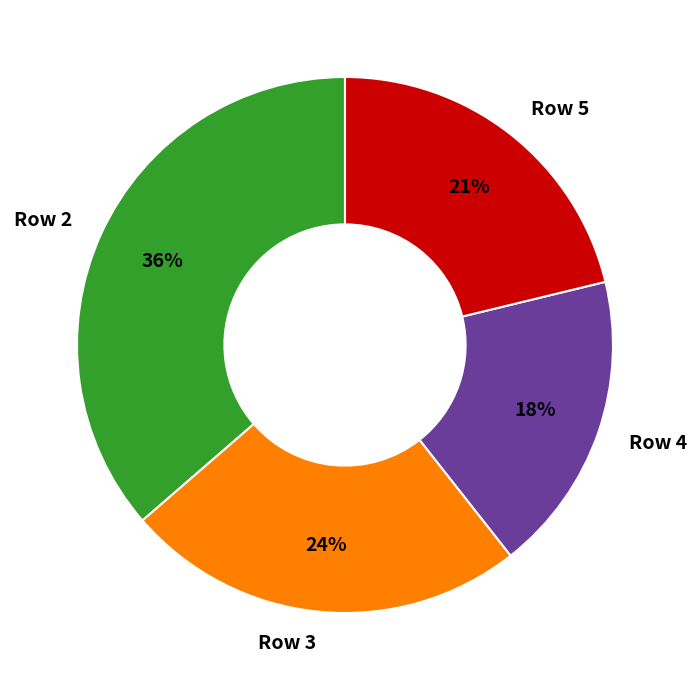

Is Row 5 the majority of the pie?

No